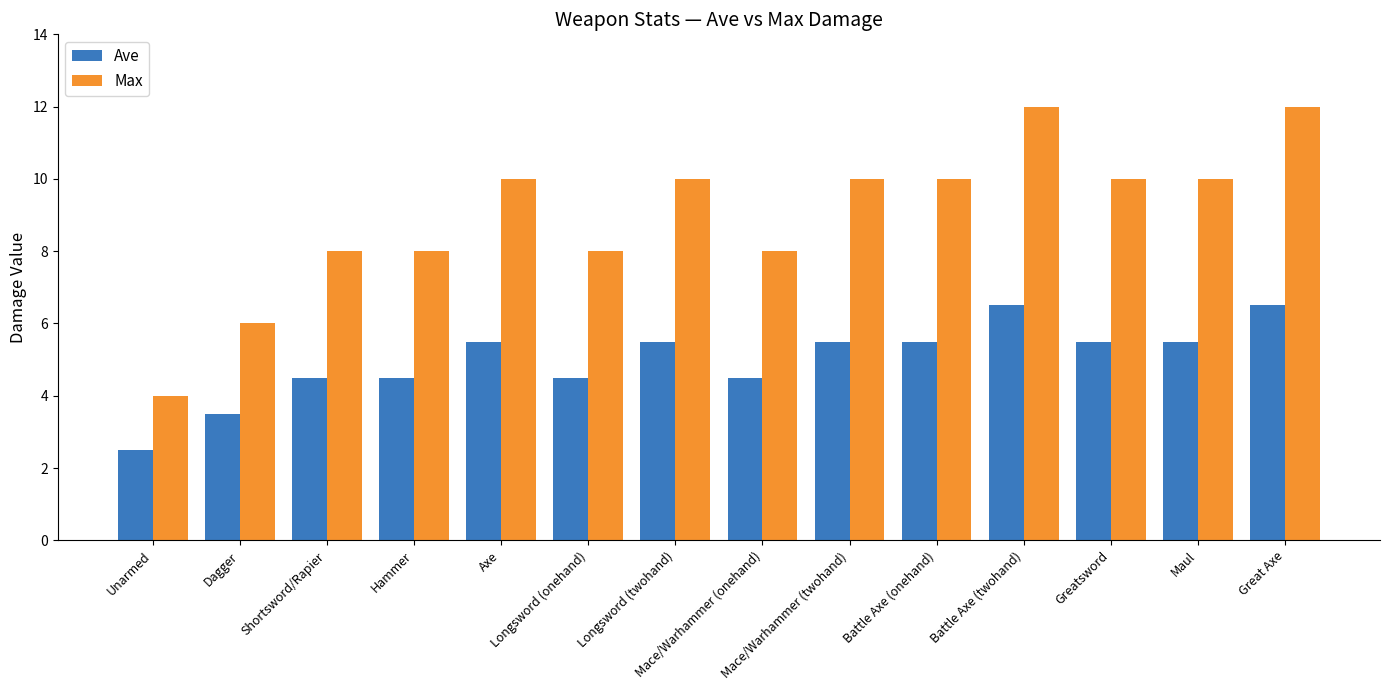

What is the minimum value shown in the chart?

2.5